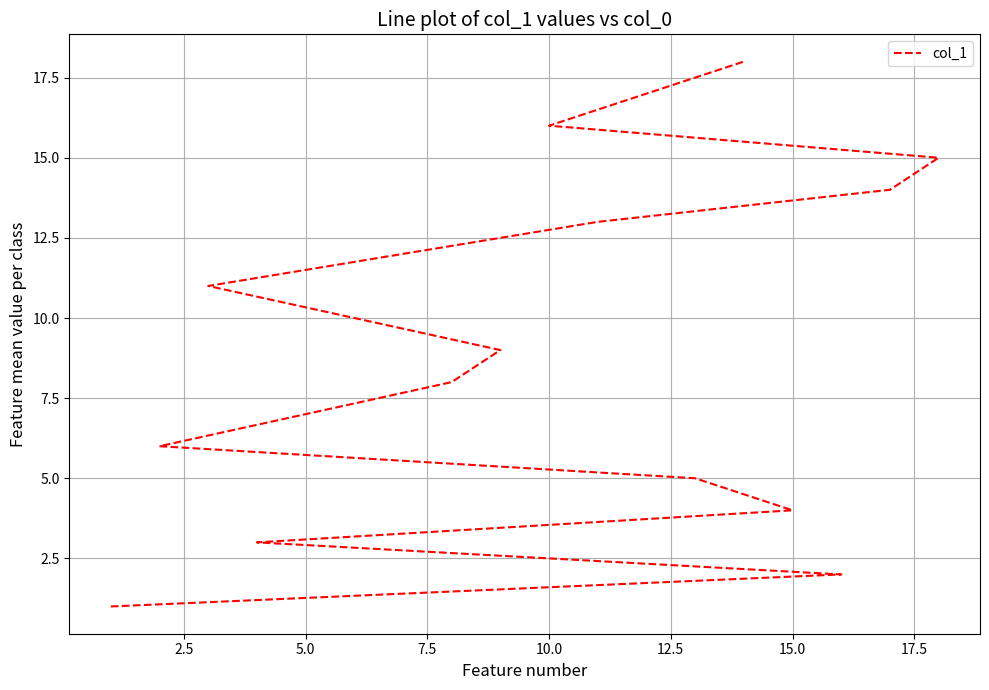

Reading left to right, extract all data points from this chart.

1	2	3	4	5	6	7	8	9	10	11	12	13	14	15	16	17	18